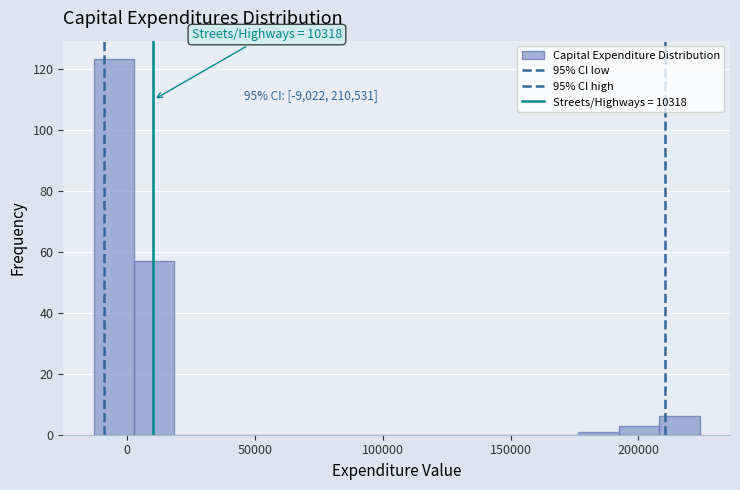

Read against the x-axis, roughly where is the centre of the tallest bar?

-5000